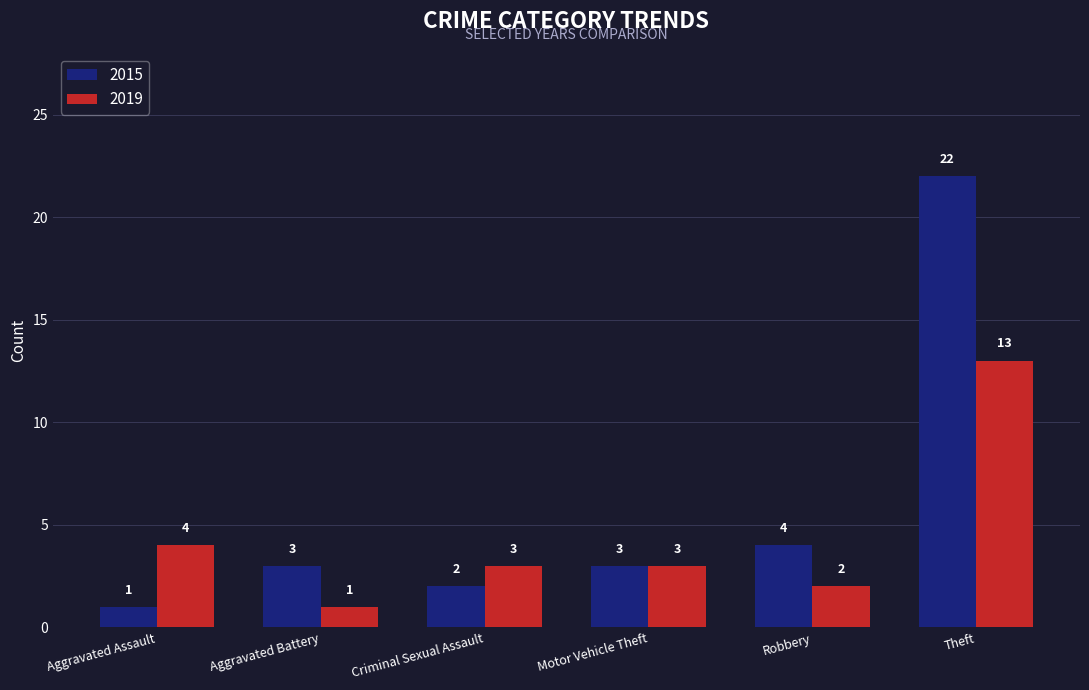

Which series has the widest spread of values?

2015